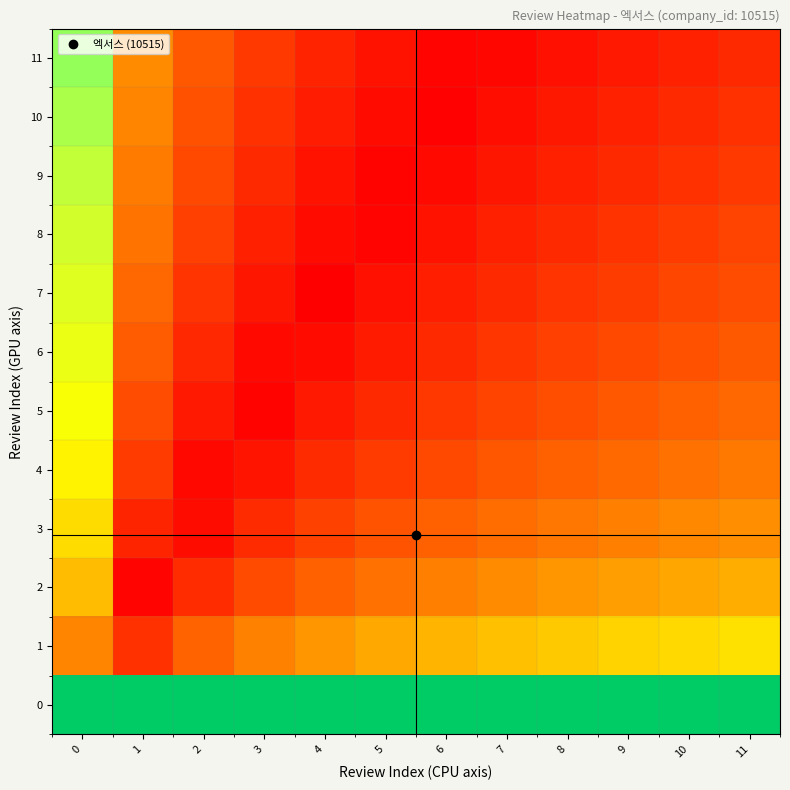

Reading right to left, list all the values displayed in this chart.

0: 11=1.0	10=1.0	9=1.0	8=1.0	7=1.0	6=1.0	5=1.0	4=1.0	3=1.0	2=1.0	1=1.0	0=1.0
1: 11=0.6	10=0.5	9=0.5	8=0.5	7=0.5	6=0.4	5=0.4	4=0.4	3=0.3	2=0.2	1=0.1	0=0.3
2: 11=0.4	10=0.4	9=0.4	8=0.4	7=0.3	6=0.3	5=0.3	4=0.2	3=0.2	2=0.1	1=0.0	0=0.5
3: 11=0.4	10=0.3	9=0.3	8=0.3	7=0.3	6=0.2	5=0.2	4=0.2	3=0.1	2=0.0	1=0.1	0=0.5
4: 11=0.3	10=0.3	9=0.3	8=0.2	7=0.2	6=0.2	5=0.1	4=0.1	3=0.1	2=0.0	1=0.1	0=0.6
5: 11=0.3	10=0.2	9=0.2	8=0.2	7=0.2	6=0.1	5=0.1	4=0.1	3=0.0	2=0.1	1=0.2	0=0.6
6: 11=0.2	10=0.2	9=0.2	8=0.2	7=0.1	6=0.1	5=0.1	4=0.0	3=0.0	2=0.1	1=0.2	0=0.7
7: 11=0.2	10=0.2	9=0.2	8=0.1	7=0.1	6=0.1	5=0.0	4=0.0	3=0.1	2=0.1	1=0.3	0=0.7
8: 11=0.2	10=0.1	9=0.1	8=0.1	7=0.1	6=0.0	5=0.0	4=0.0	3=0.1	2=0.2	1=0.3	0=0.7
9: 11=0.1	10=0.1	9=0.1	8=0.1	7=0.1	6=0.0	5=0.0	4=0.1	3=0.1	2=0.2	1=0.3	0=0.8
10: 11=0.1	10=0.1	9=0.1	8=0.1	7=0.0	6=0.0	5=0.0	4=0.1	3=0.1	2=0.2	1=0.3	0=0.8
11: 11=0.1	10=0.1	9=0.1	8=0.0	7=0.0	6=0.0	5=0.0	4=0.1	3=0.1	2=0.2	1=0.3	0=0.8